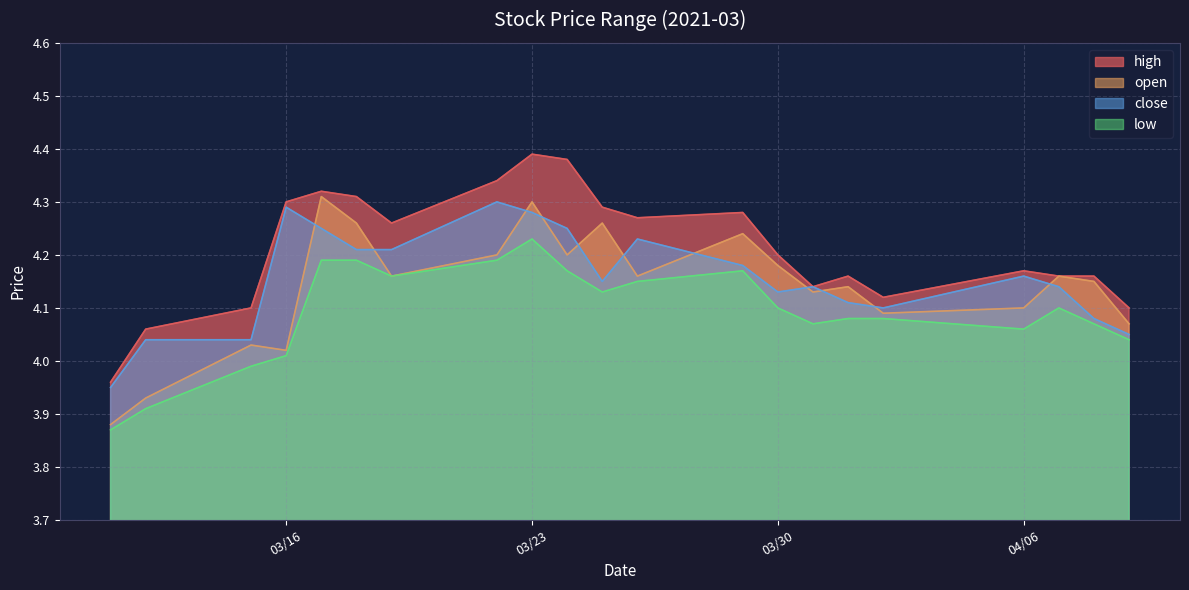

Where is low nearest to the value 4?

2021-03-15